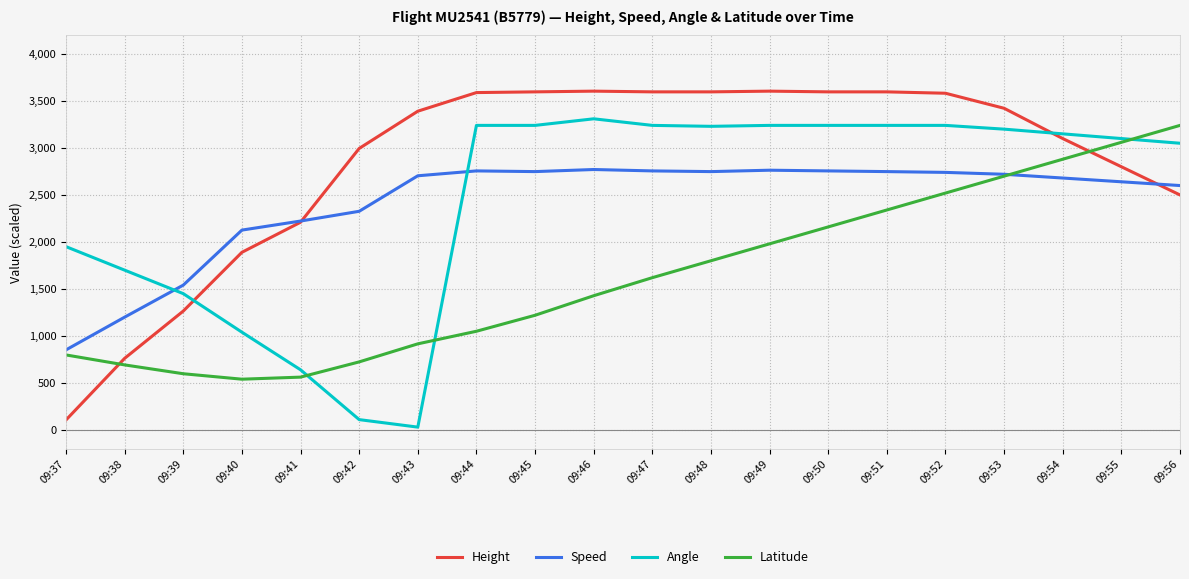

The value of Speed at 09:56 is 1431.7. True or false?

False